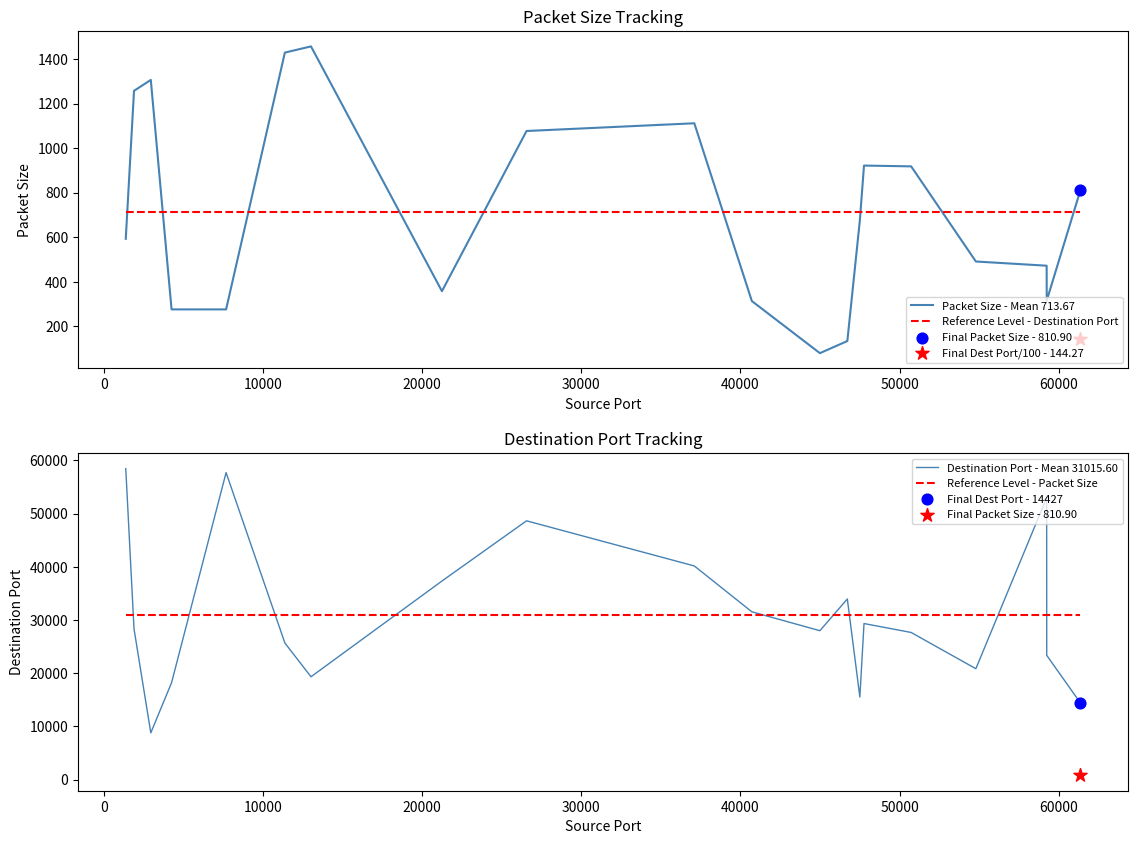

What are all the series names shown in the legend?

Packet Size - Mean 713.67, Reference Level - Destination Port, Destination Port - Mean 31015.60, Reference Level - Packet Size